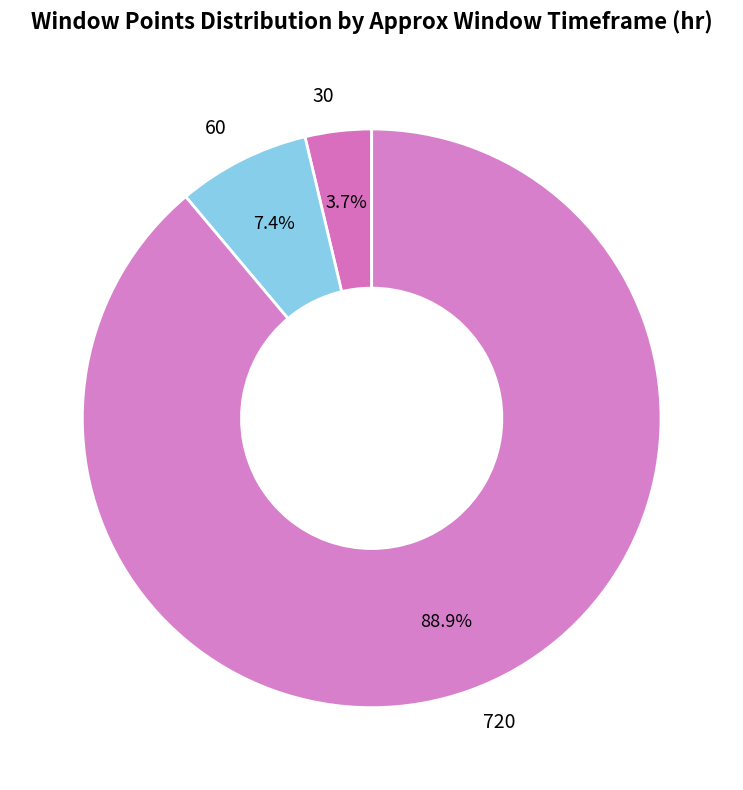

Approximately how many times larger is the value at 720 compared to 60?

12.0